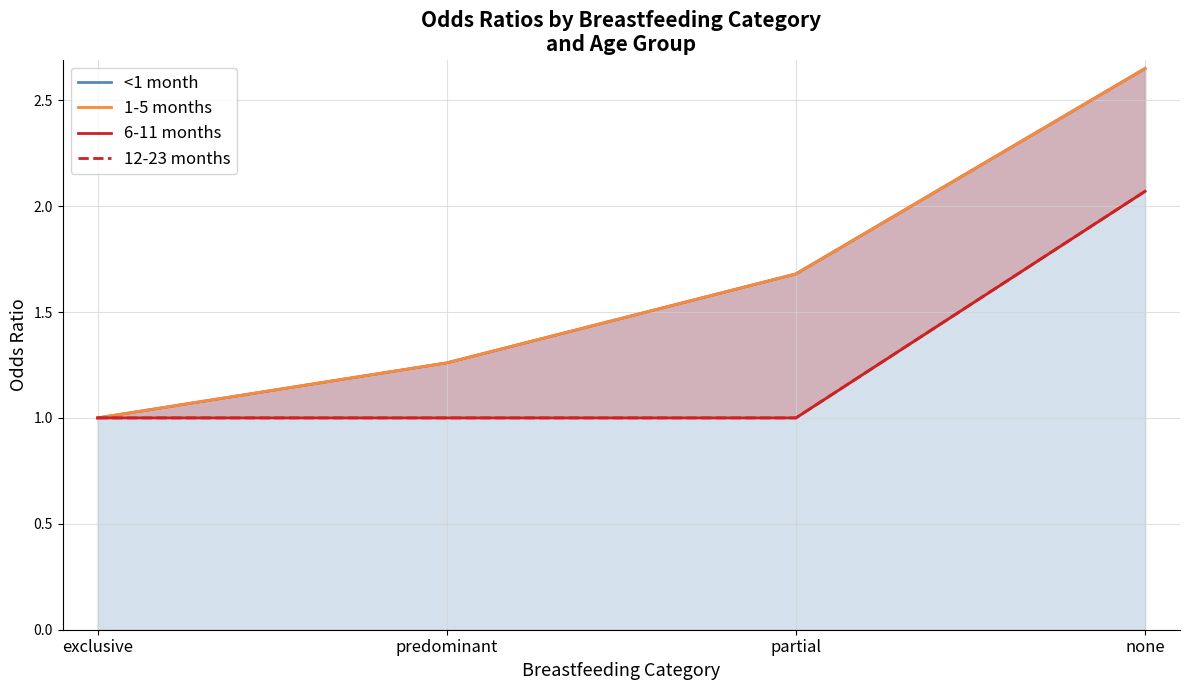

How many lines are shown in the chart?

4